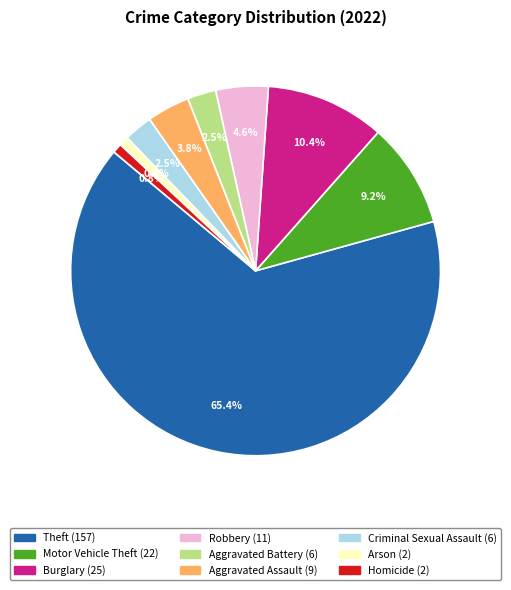

Count the number of slices in the pie.

9